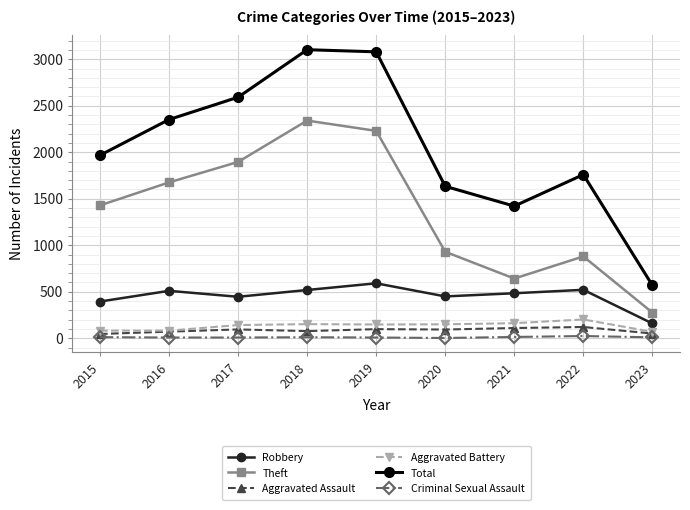

Which series has the largest total across all categories?

Total